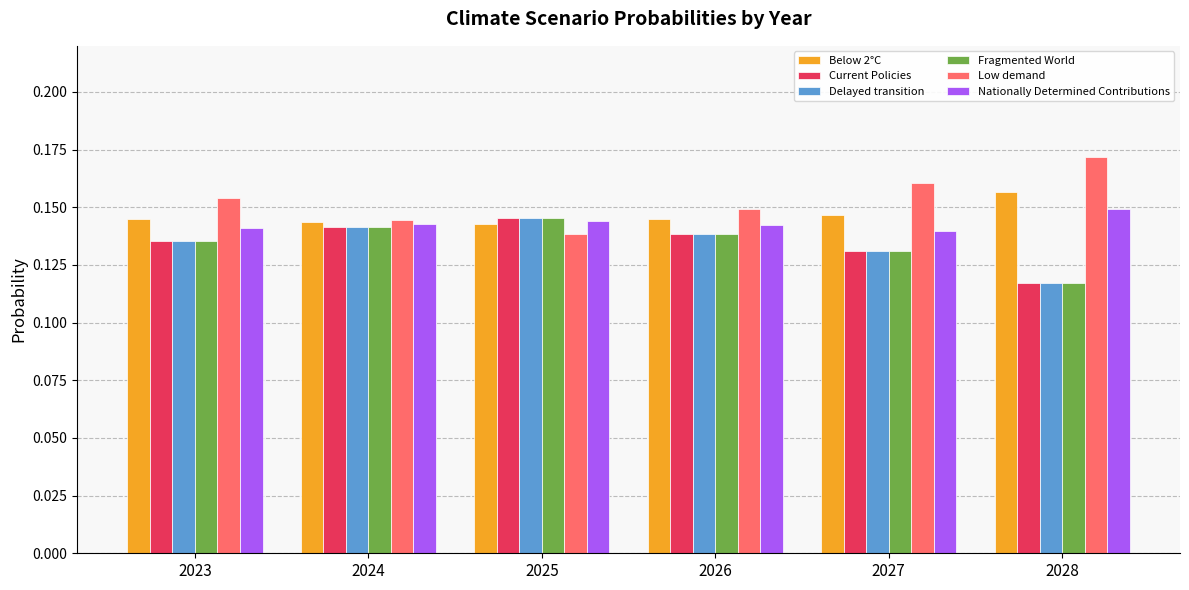

What are all the series names shown in the legend?

Below 2°C, Current Policies, Delayed transition, Fragmented World, Low demand, Nationally Determined Contributions